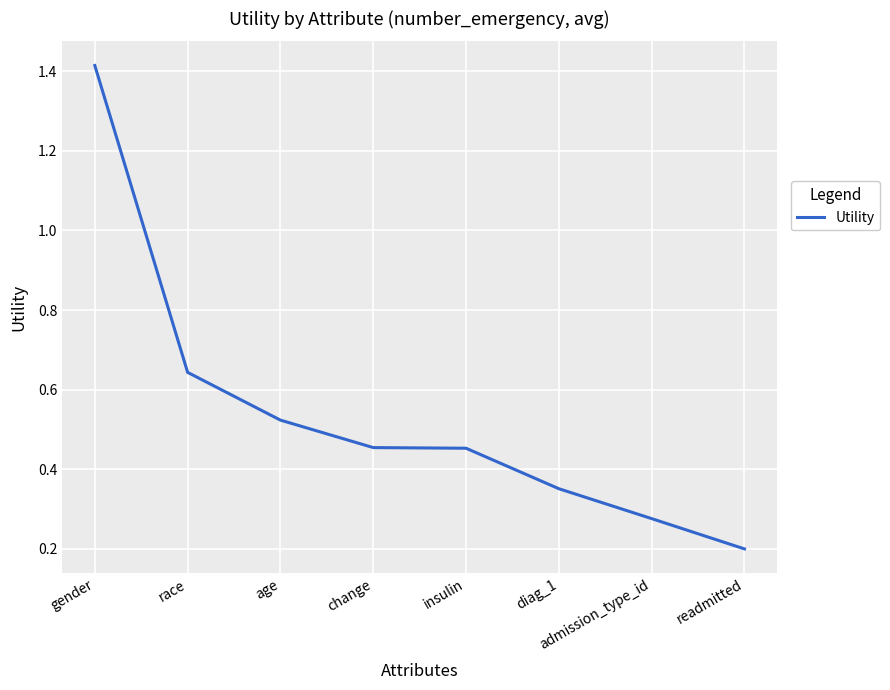

True or false: the data shows 0.1 at diag_1.

False